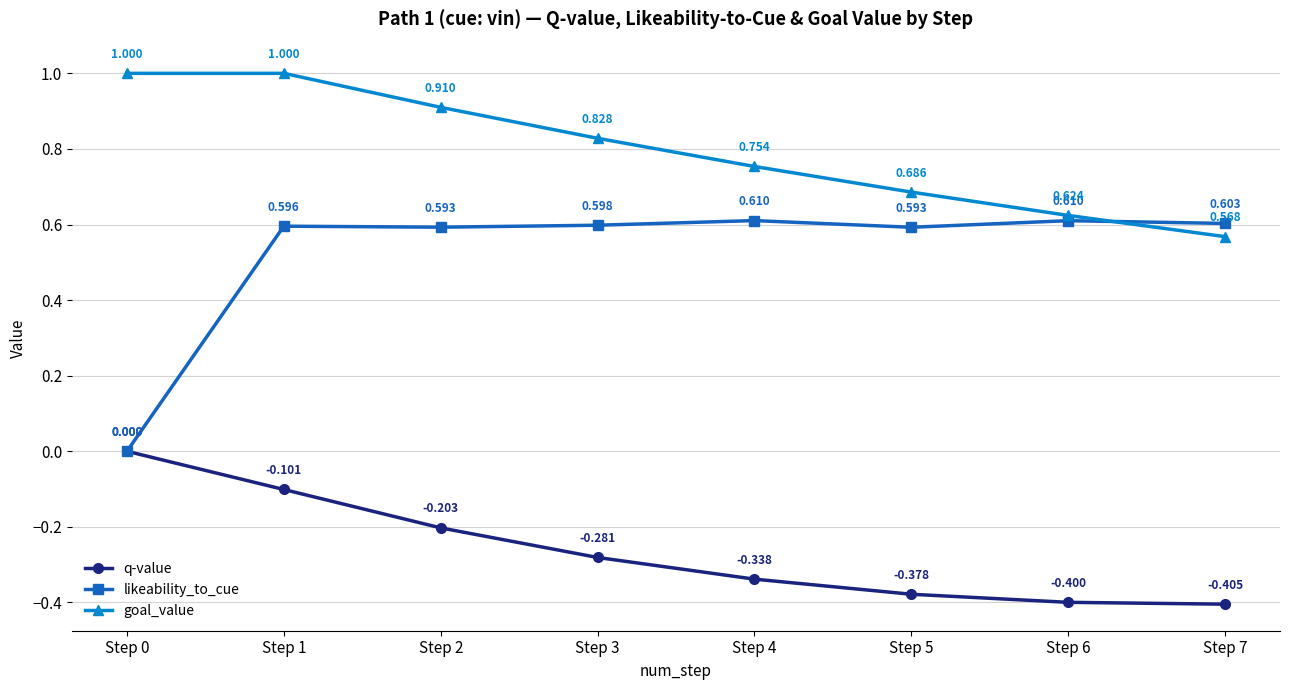

The value of q-value at Step 7 is -0.4. True or false?

True